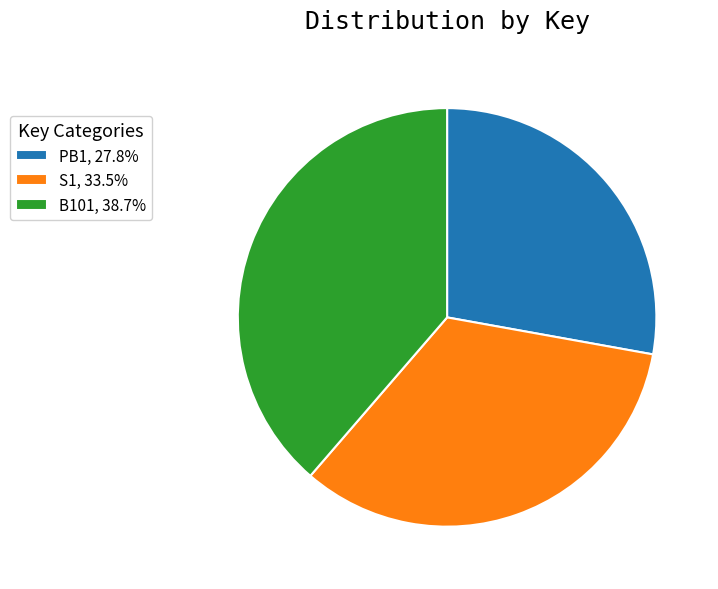

Is there a majority slice in this chart?

No